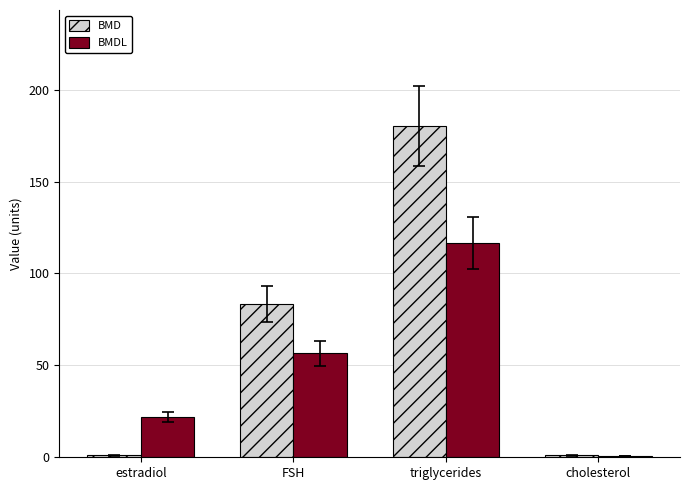

At which category does the chart reach its peak across all series?

triglycerides